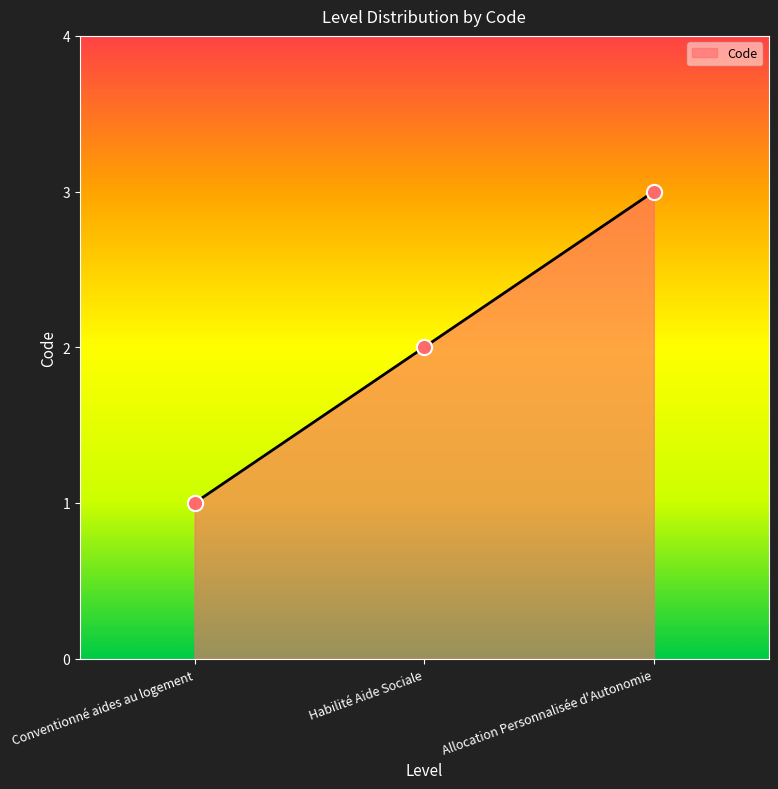

What is the change in value from Conventionné aides au logement to Allocation Personnalisée d'Autonomie?

+2